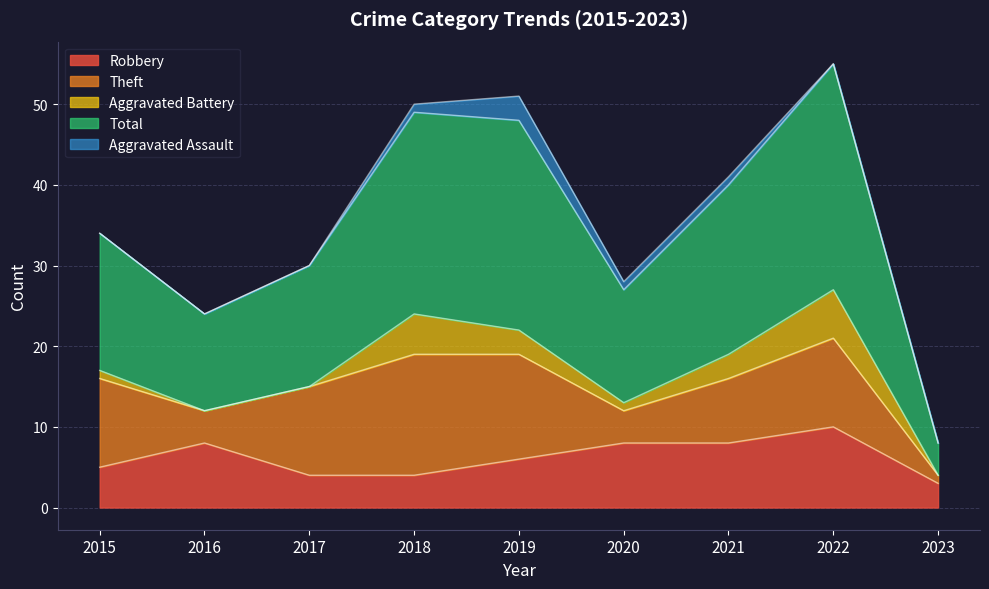

True or false: Aggravated Battery and Total cross at least once.

False